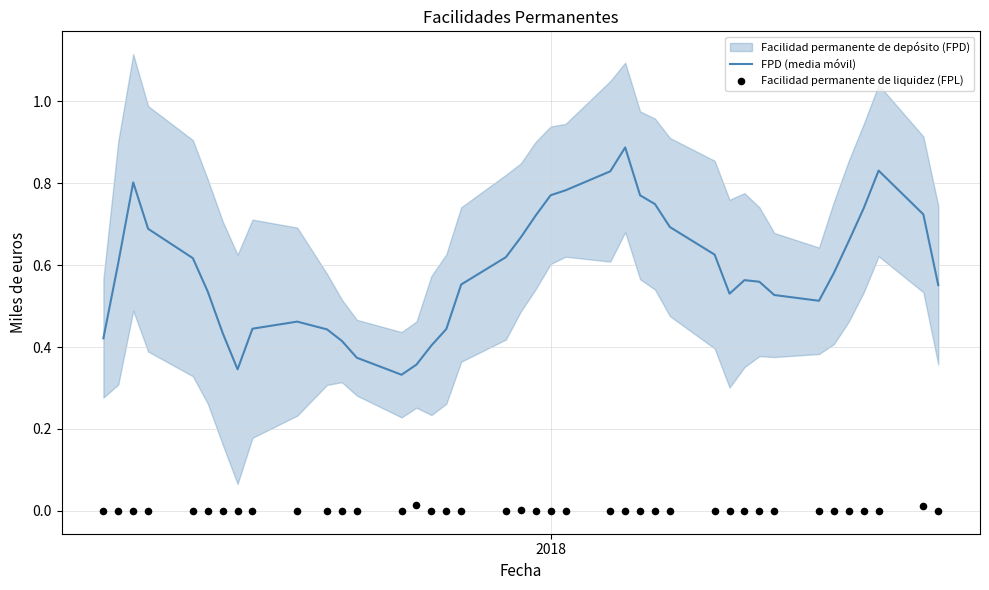

At how many categories does at least one series exceed 0?

40